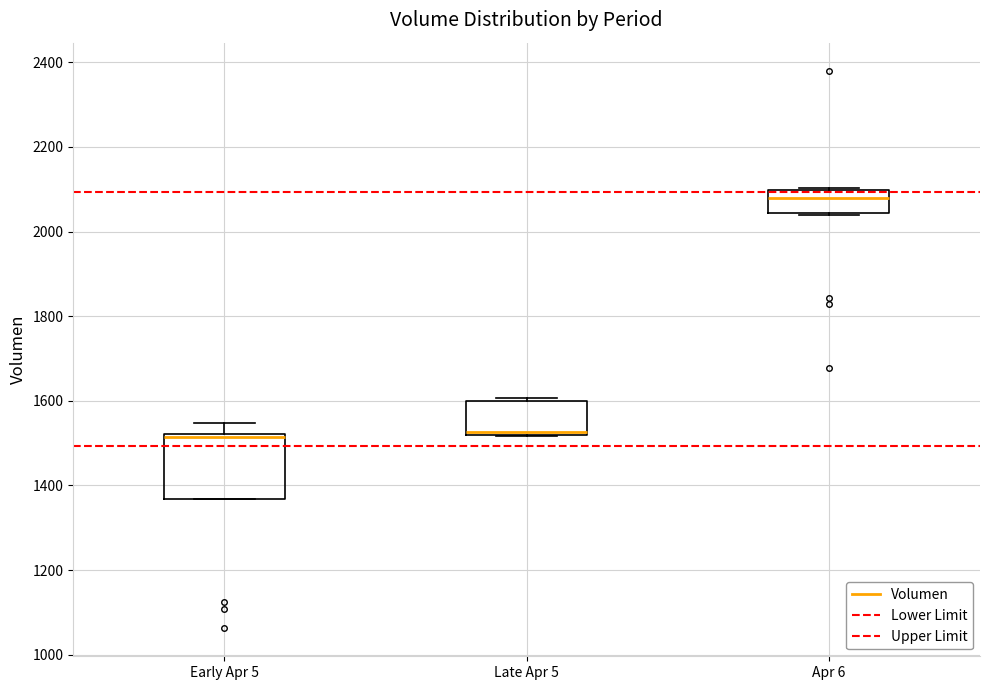

Comparing the boxes themselves (not the whiskers), which one is the tallest?

Early Apr 5